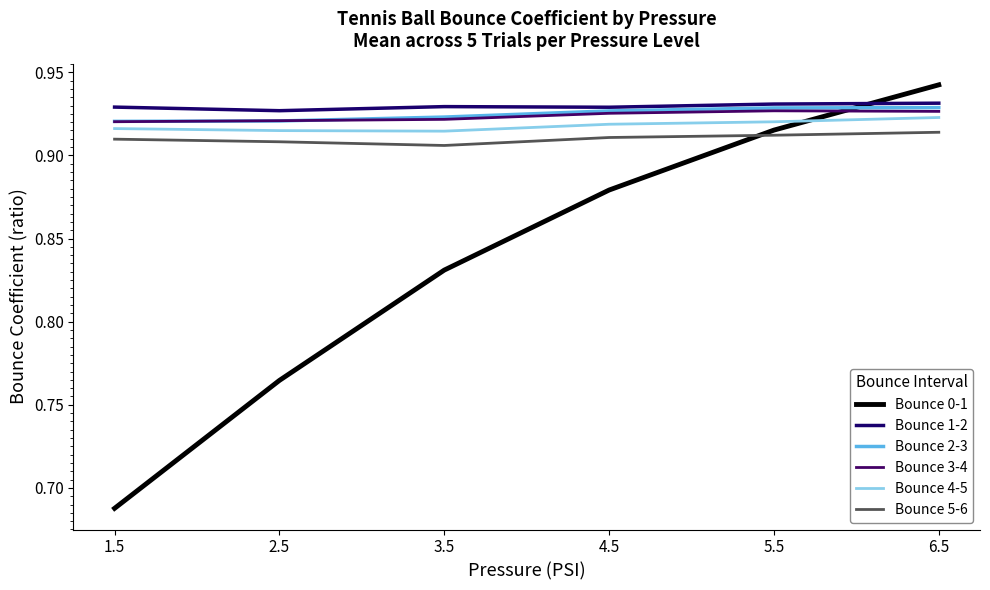

At which category does the chart reach its minimum across all series?

1.5